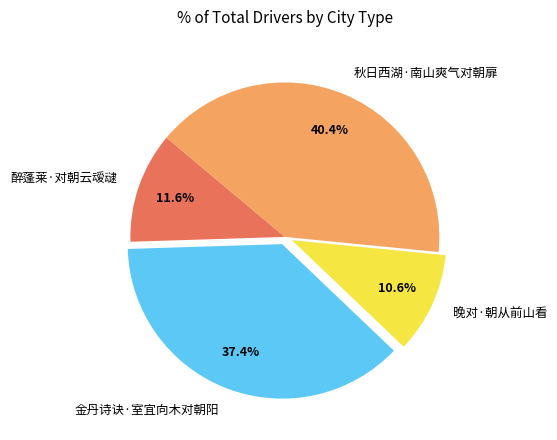

How many slices are in this pie chart?

4